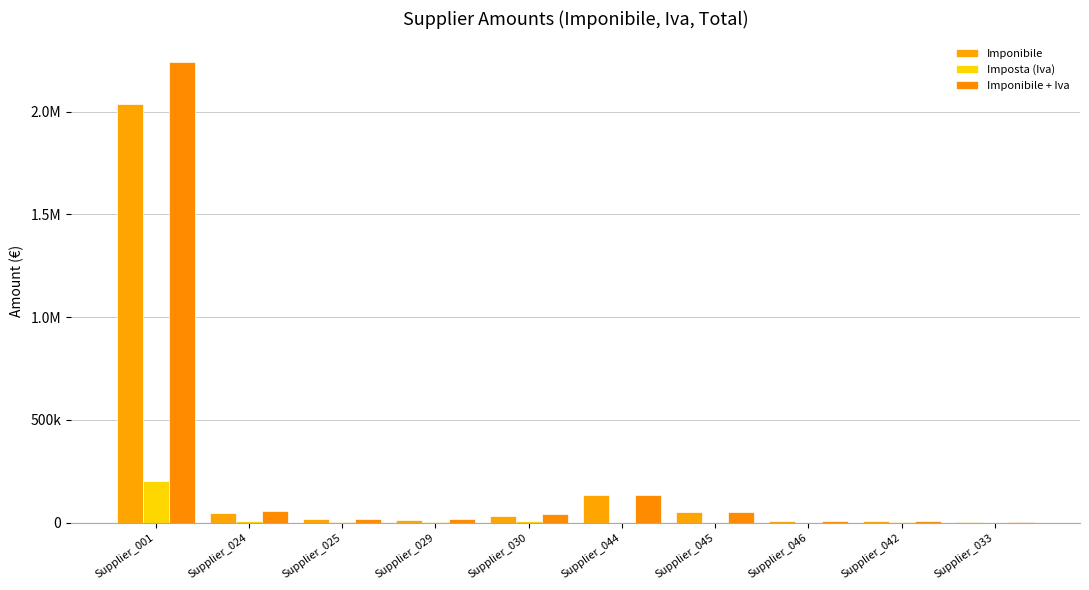

Does the chart contain stacked bars?

No